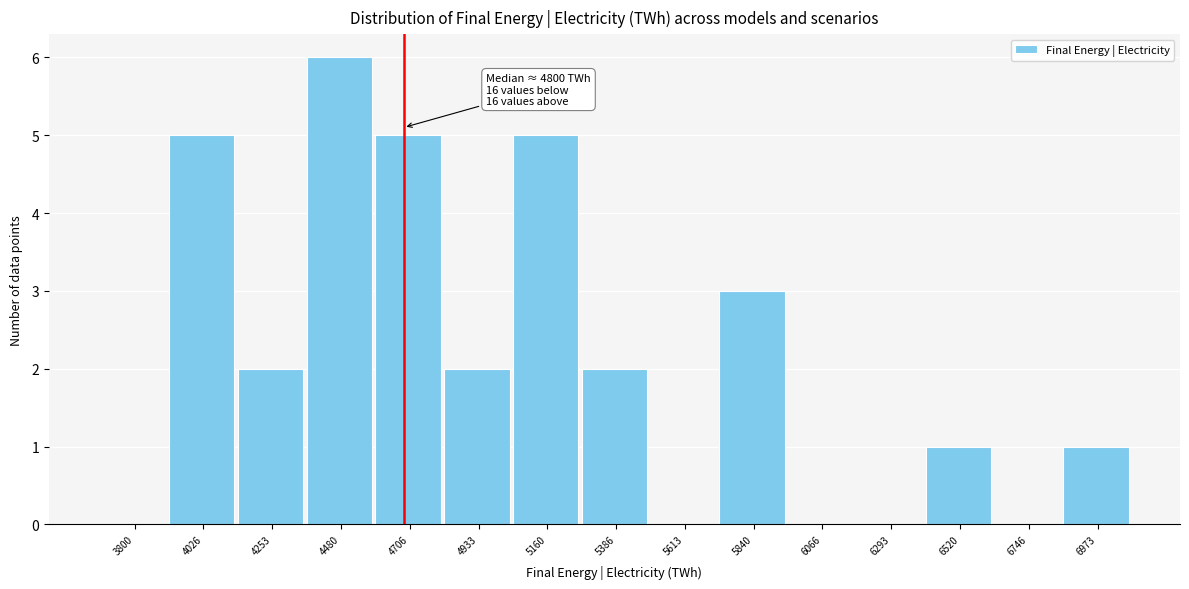

Reading left to right, transcribe all the data shown in this chart.

3800=0	4026=5	4253=2	4480=6	4706=5	4933=2	5160=5	5386=2	5613=0	5840=3	6066=0	6293=0	6520=1	6746=0	6973=1